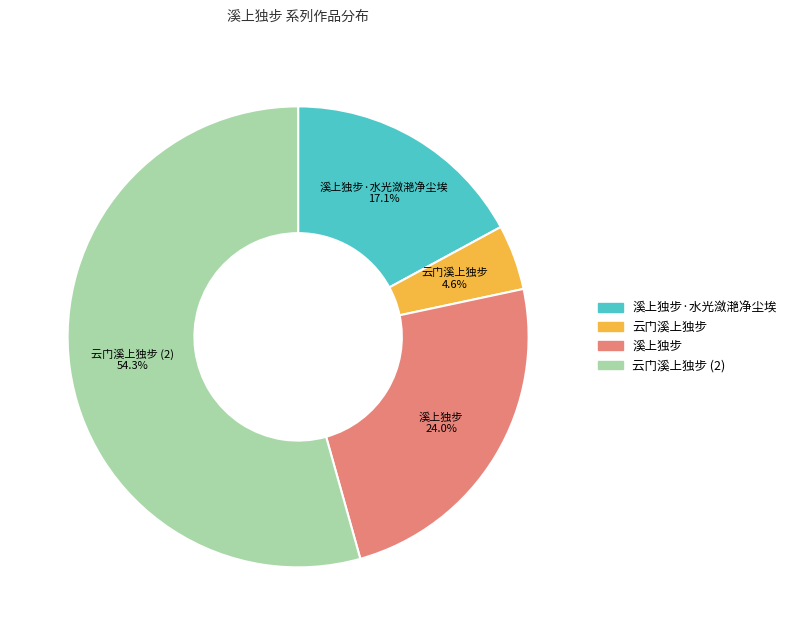

To the nearest percent, what is the average slice percentage?

25%